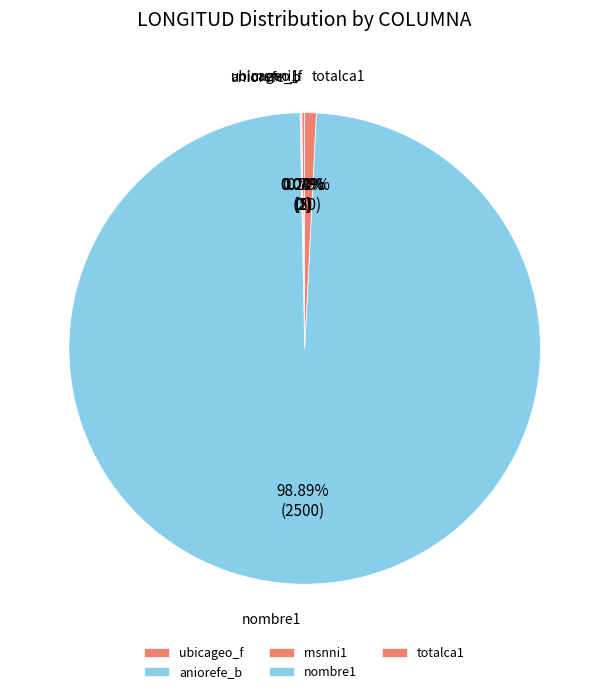

How many segments does this pie chart have?

5